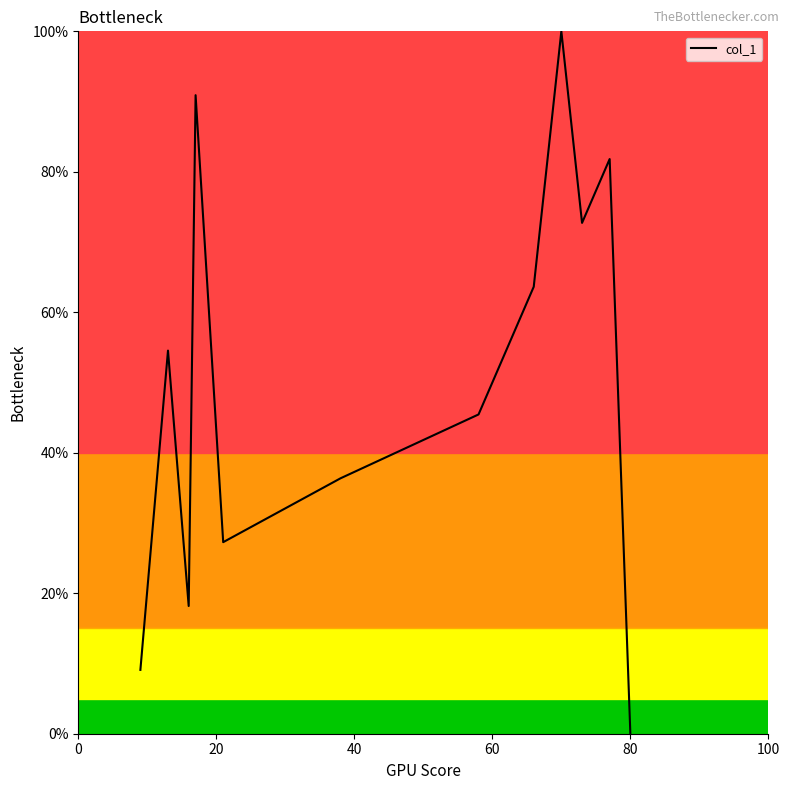

What is the maximum value shown in the chart?

100.0